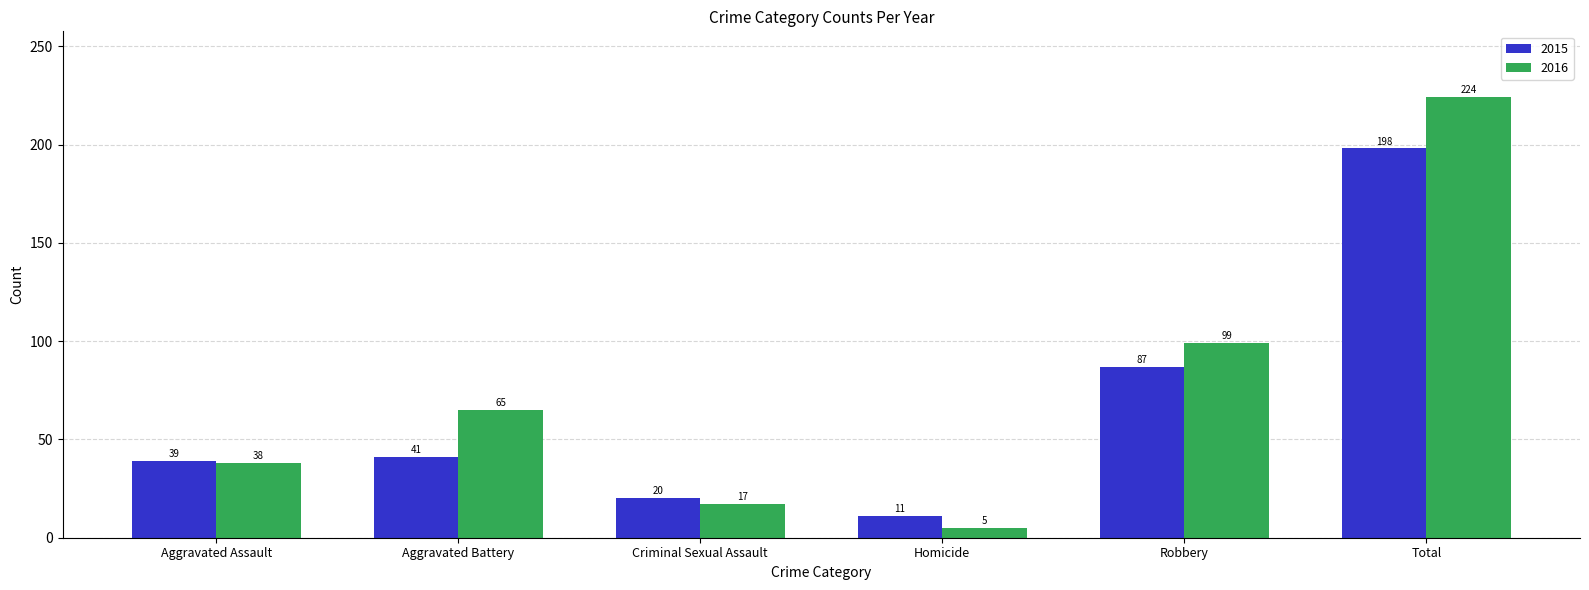

What is the sum of all 2015 values?

396